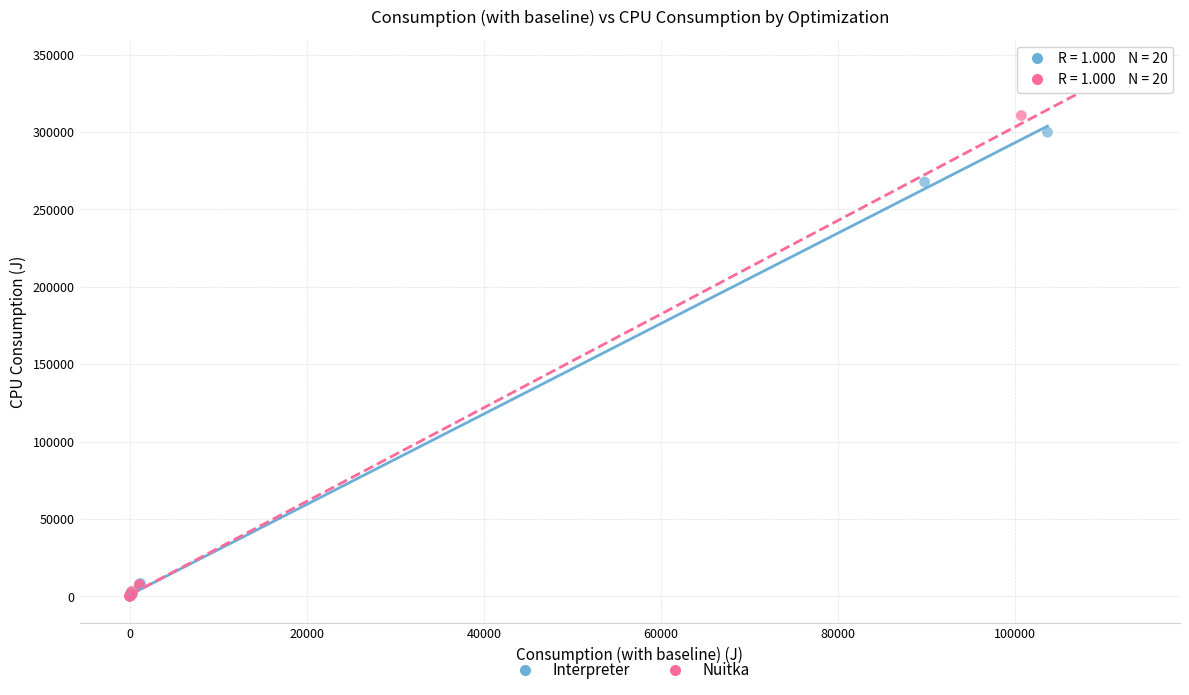

What are all the series names shown in the legend?

Interpreter, Nuitka